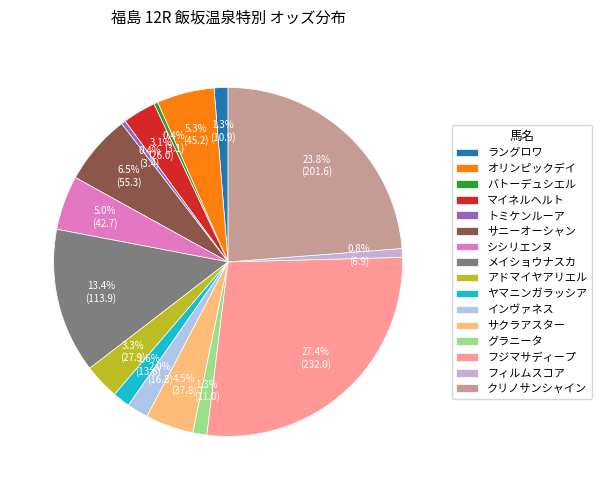

Which category has the smallest portion of the pie?

バトーデュシエル